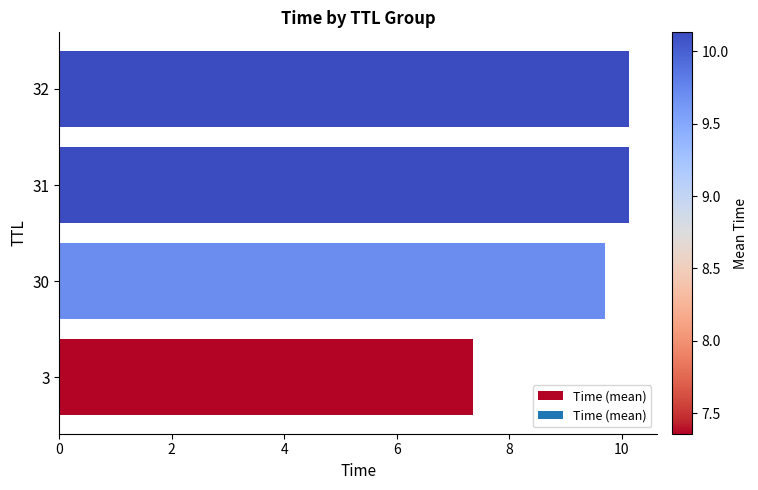

What is the sum of the values at 31 and 32?

20.3